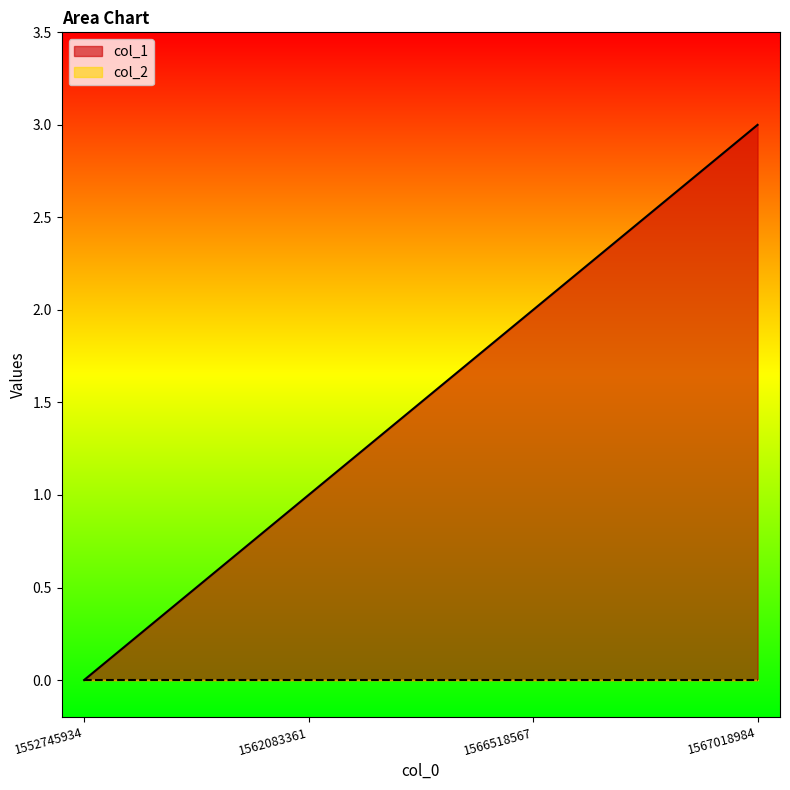

How many positive values are there?

3